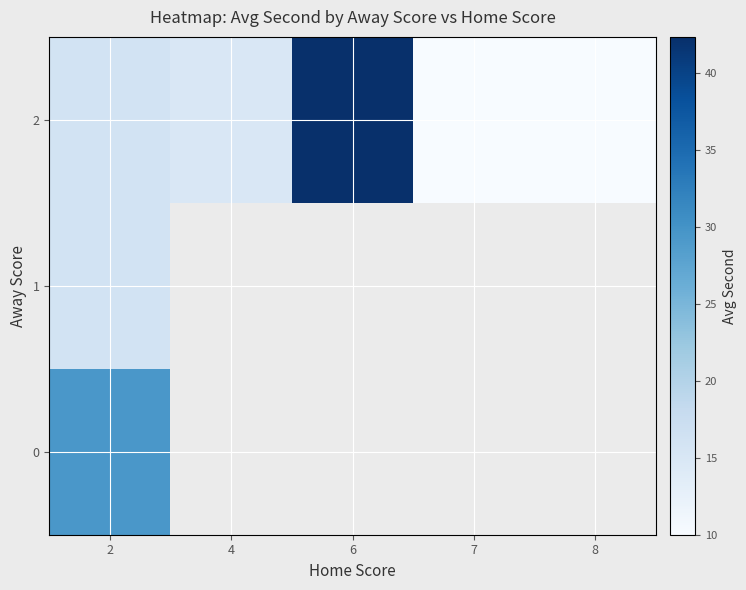

List the series in order of their peak value, highest first.

row_2, row_0, row_1